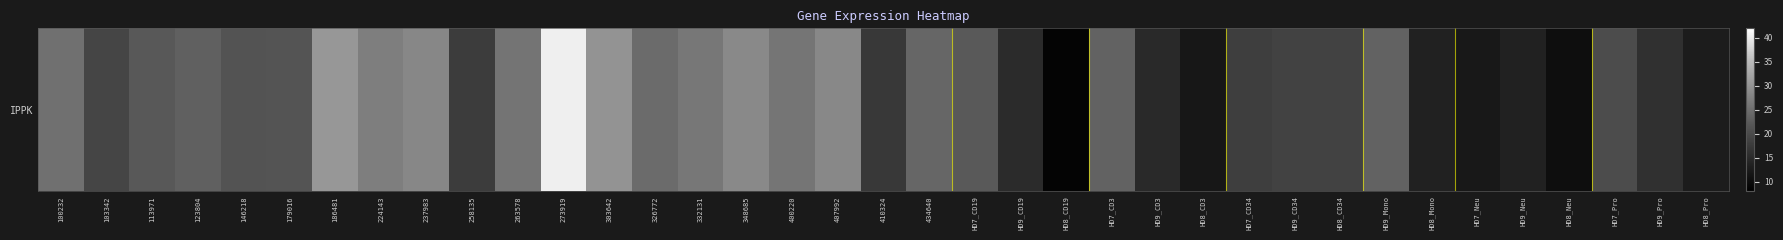

The value at 237983 is 28.4. True or false?

True